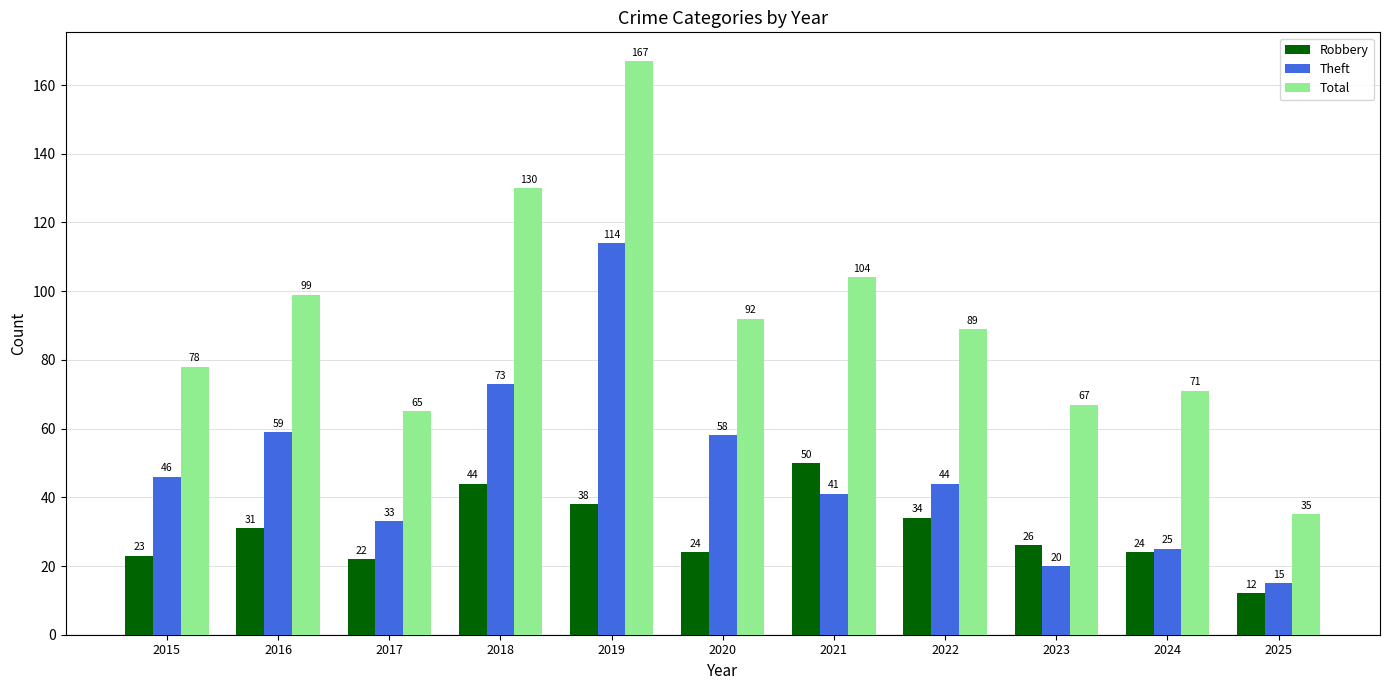

How many groups of bars are there?

11